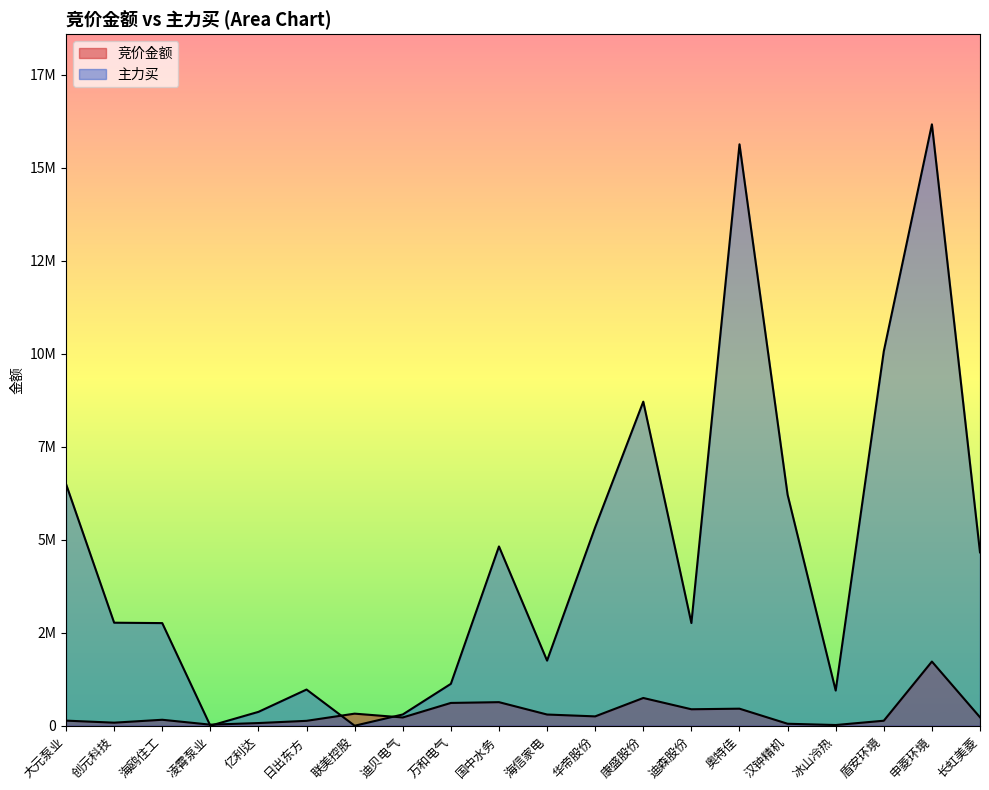

What are all the series names shown in the legend?

竞价金额, 主力买